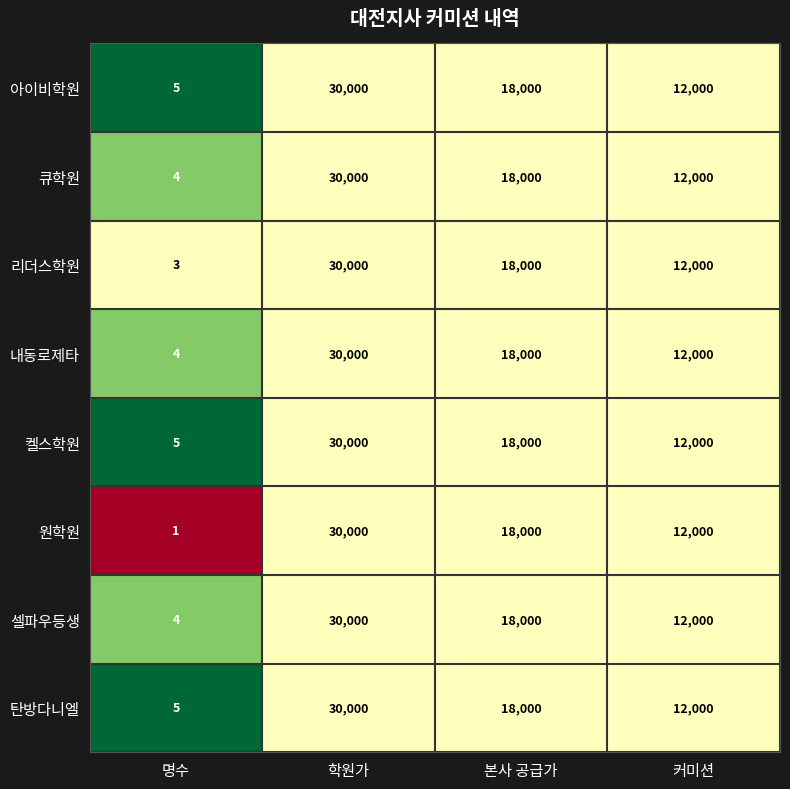

Which series has the largest range (max minus min)?

원학원